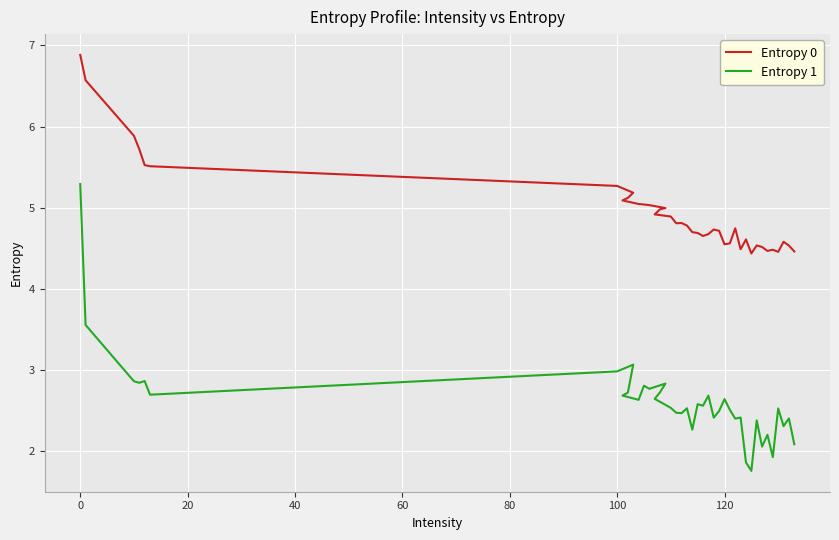

What are all the series names shown in the legend?

Entropy 0, Entropy 1